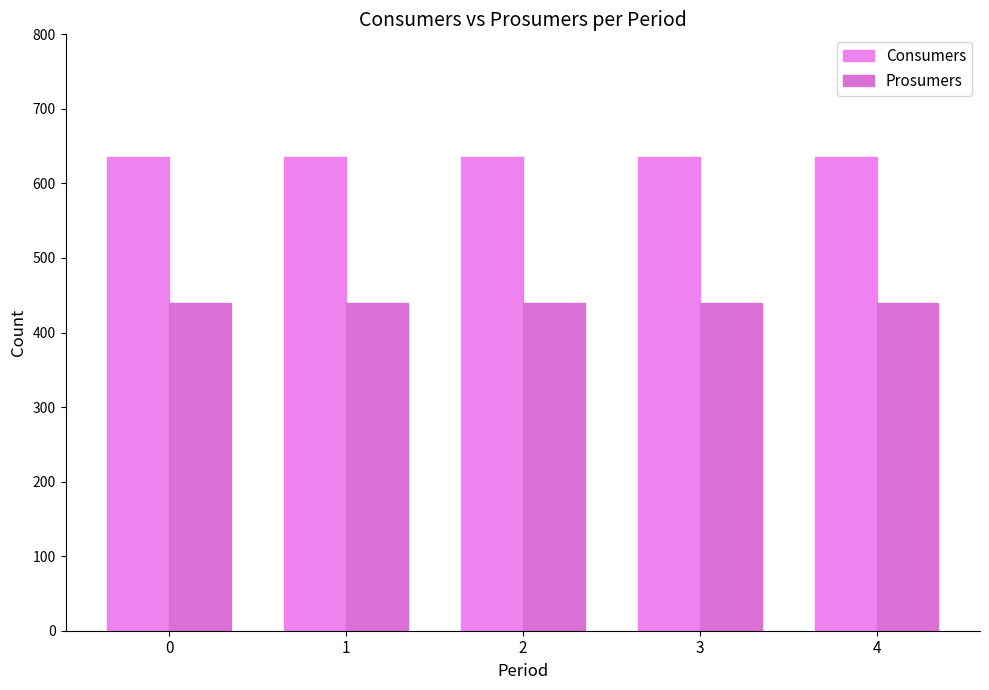

Reading right to left, extract all data points from this chart.

Consumers: 4=635	3=635	2=635	1=635	0=635
Prosumers: 4=440	3=440	2=440	1=440	0=440